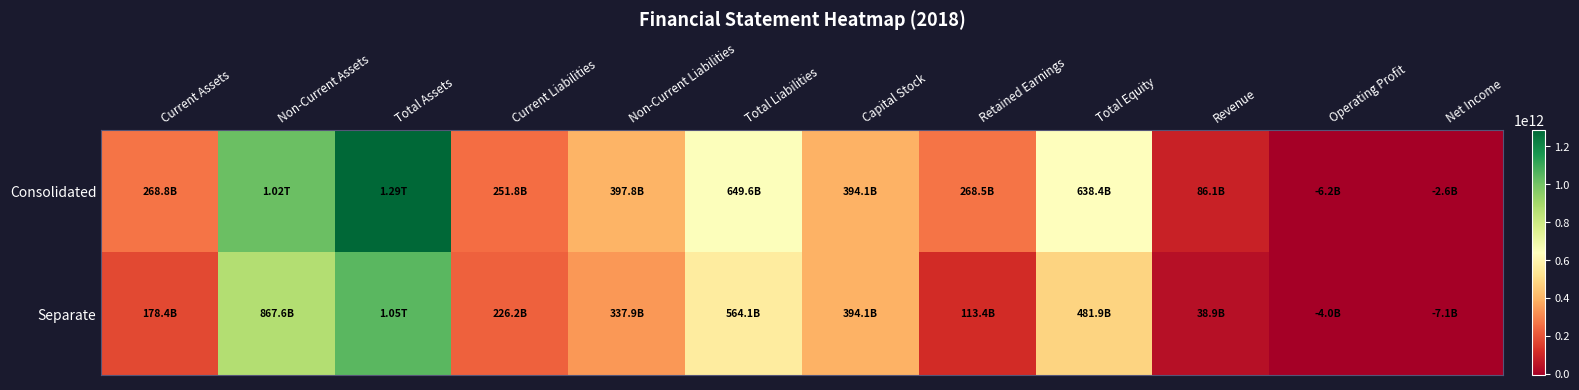

Reading left to right, extract all data points from this chart.

Consolidated: Current Assets=268762073057	Non-Current Assets=1019319378204	Total Assets=1288081451261	Current Liabilities=251800792633	Non-Current Liabilities=397848176065	Total Liabilities=649648968698	Capital Stock=394091500000	Retained Earnings=268452220268	Total Equity=638432482563	Revenue=86069048865	Operating Profit=-6178093754	Net Income=-2610153205
Separate: Current Assets=178438711920	Non-Current Assets=867646137756	Total Assets=1046084849676	Current Liabilities=226208570481	Non-Current Liabilities=337927830483	Total Liabilities=564136400964	Capital Stock=394091500000	Retained Earnings=113393474107	Total Equity=481948448712	Revenue=38926866437	Operating Profit=-4030901947	Net Income=-7079309375